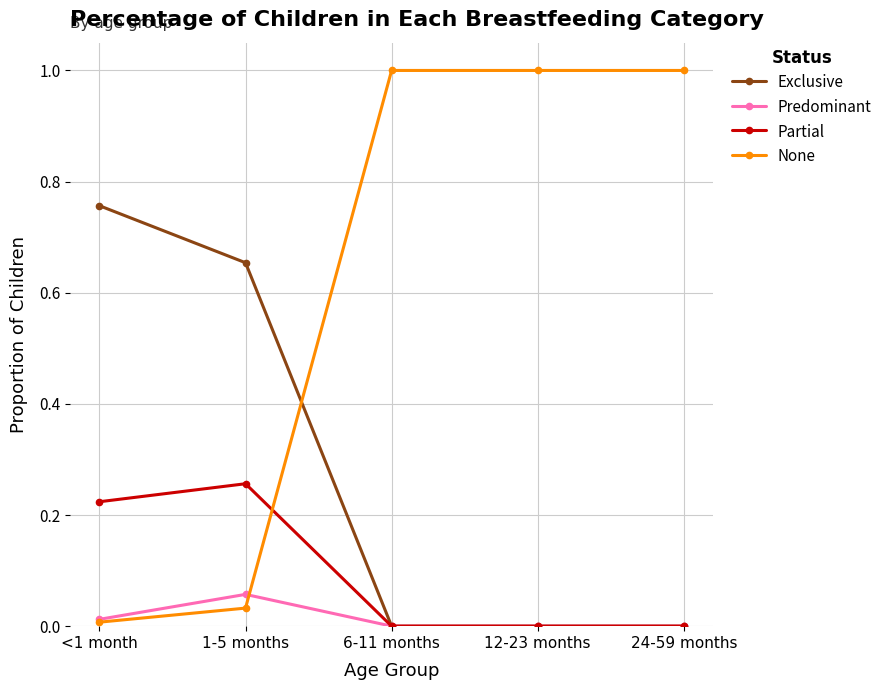

Which series has the widest spread of values?

None